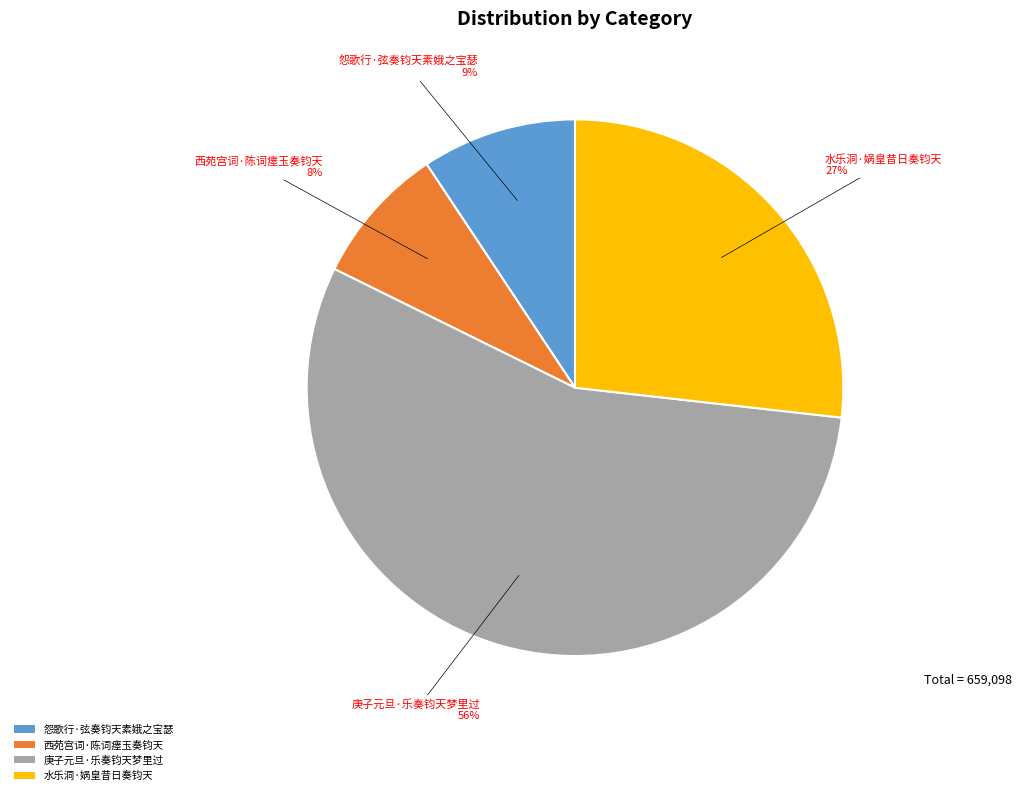

Does 庚子元旦·乐奏钧天梦里过 account for over 50% of the chart?

Yes